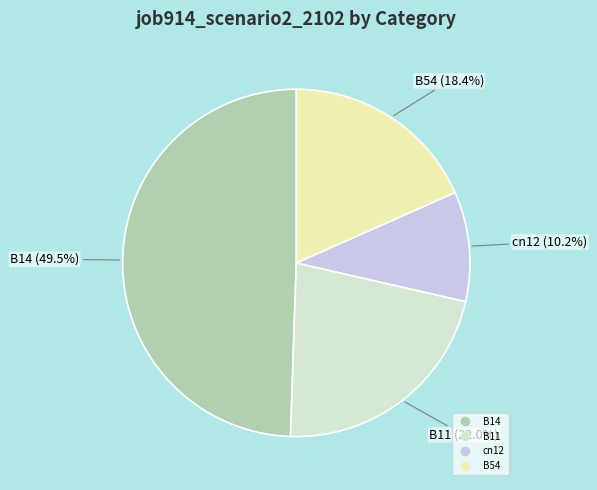

Count the number of slices in the pie.

4